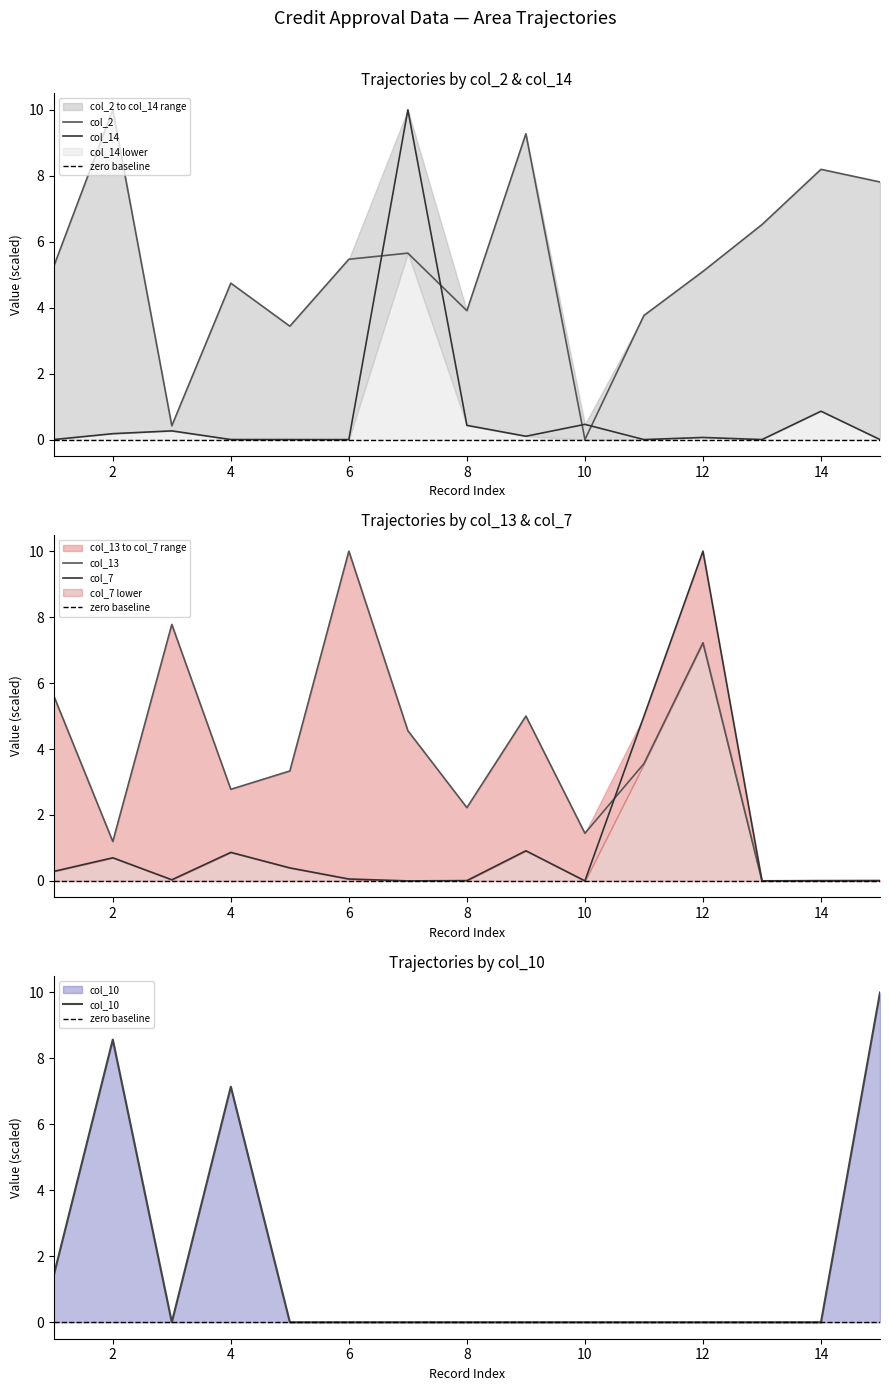

List the labels in order of col_14 value, smallest first.

1, 5, 6, 11, 13, 15, 4, 12, 9, 2, 3, 8, 10, 14, 7